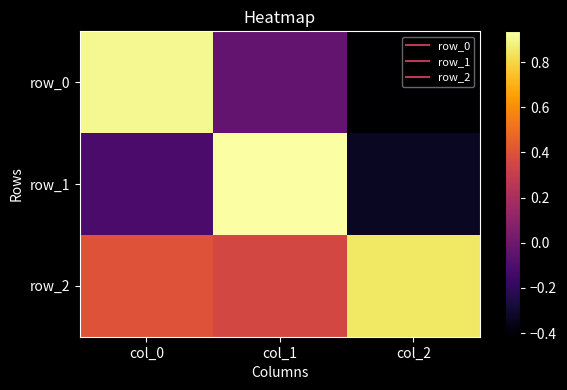

At which label is row_1 closest to 0?

col_0